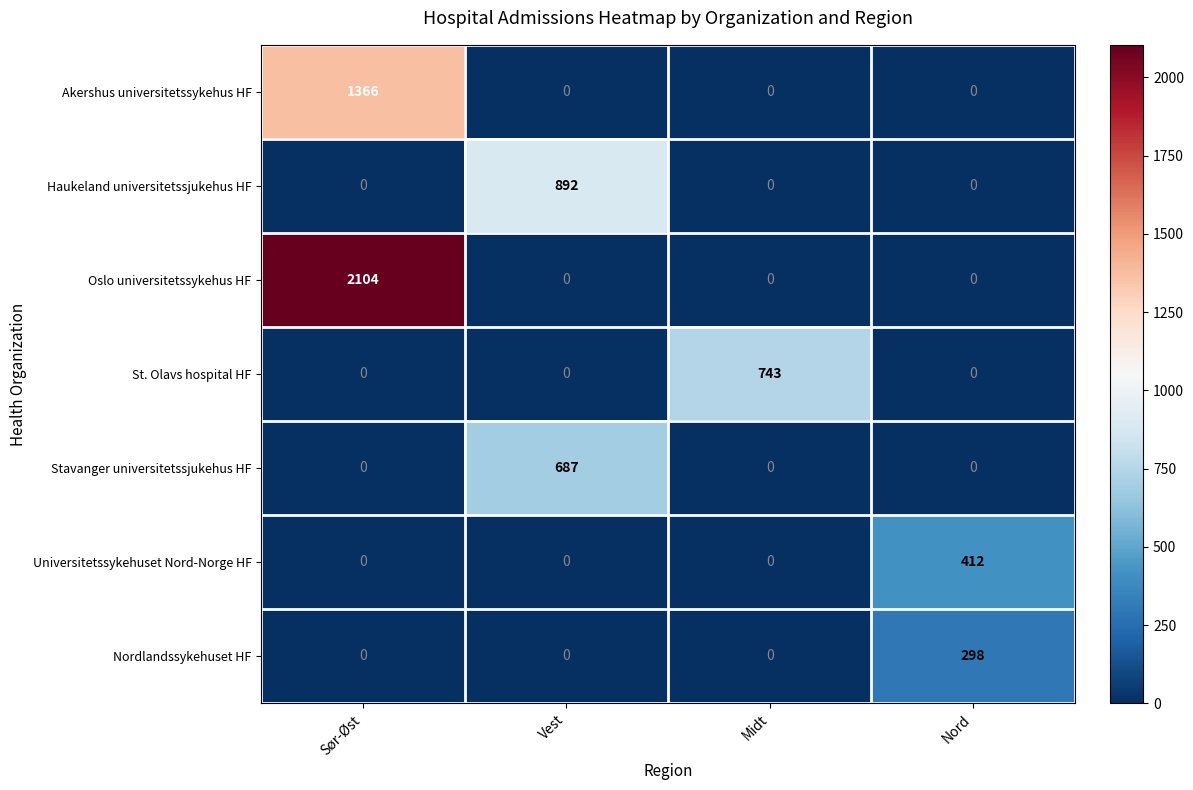

Reading left to right, what are all the values shown in this chart?

Akershus universitetssykehus HF: Sør-Øst=1366	Vest=0	Midt=0	Nord=0
Haukeland universitetssjukehus HF: Sør-Øst=0	Vest=892	Midt=0	Nord=0
Oslo universitetssykehus HF: Sør-Øst=2104	Vest=0	Midt=0	Nord=0
St. Olavs hospital HF: Sør-Øst=0	Vest=0	Midt=743	Nord=0
Stavanger universitetssjukehus HF: Sør-Øst=0	Vest=687	Midt=0	Nord=0
Universitetssykehuset Nord-Norge HF: Sør-Øst=0	Vest=0	Midt=0	Nord=412
Nordlandssykehuset HF: Sør-Øst=0	Vest=0	Midt=0	Nord=298